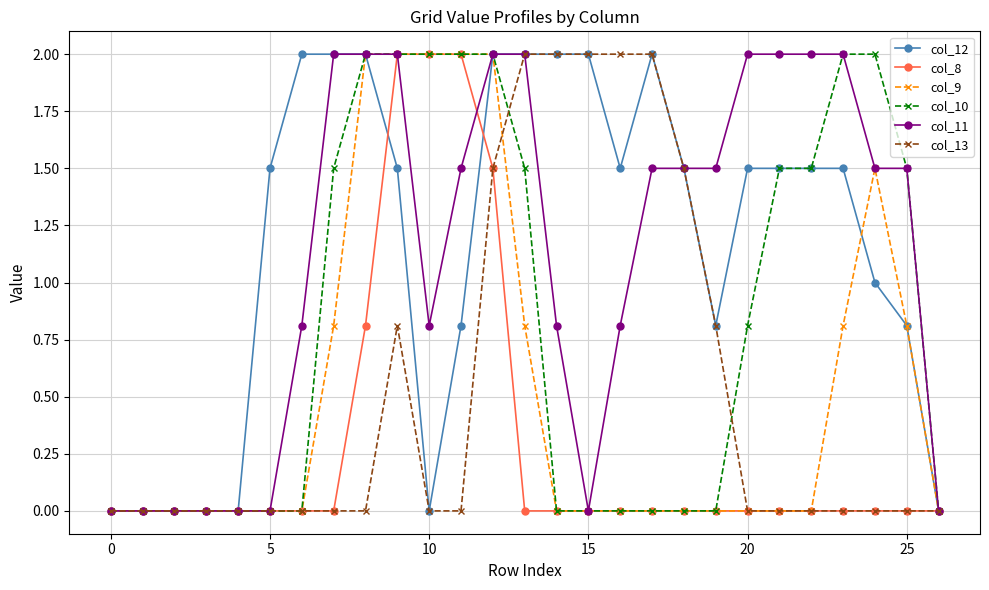

What is the highest value of the col_12 series?

2.0